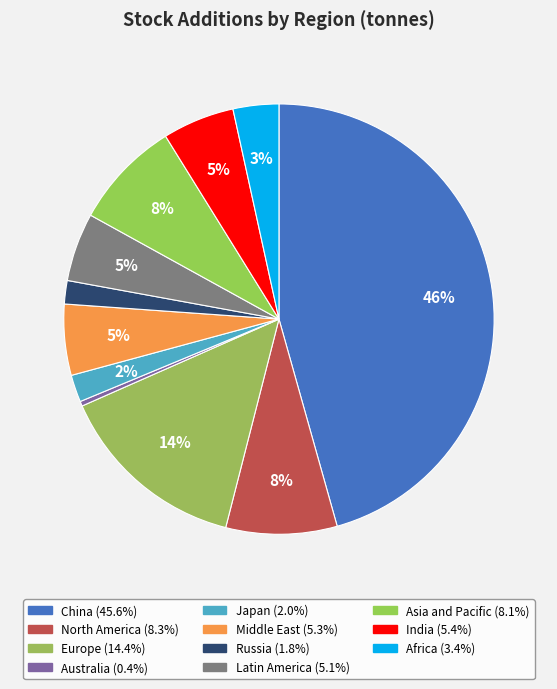

What is the largest slice in the pie chart?

China